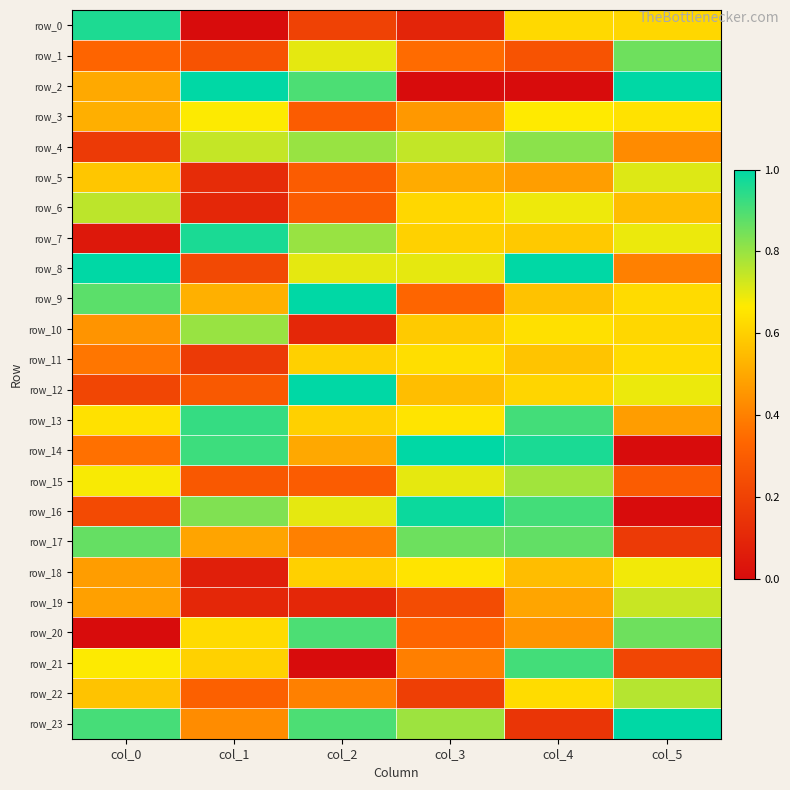

Between col_0 and col_4, which series saw the biggest shift?

row_23